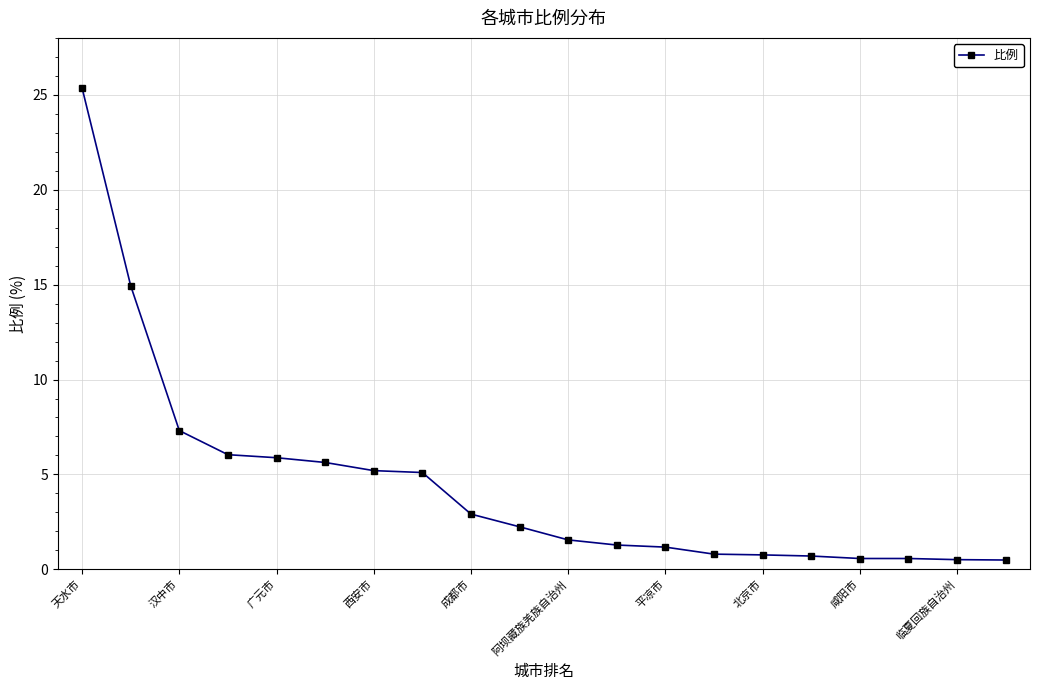

What is the difference between the maximum and minimum values?

24.9